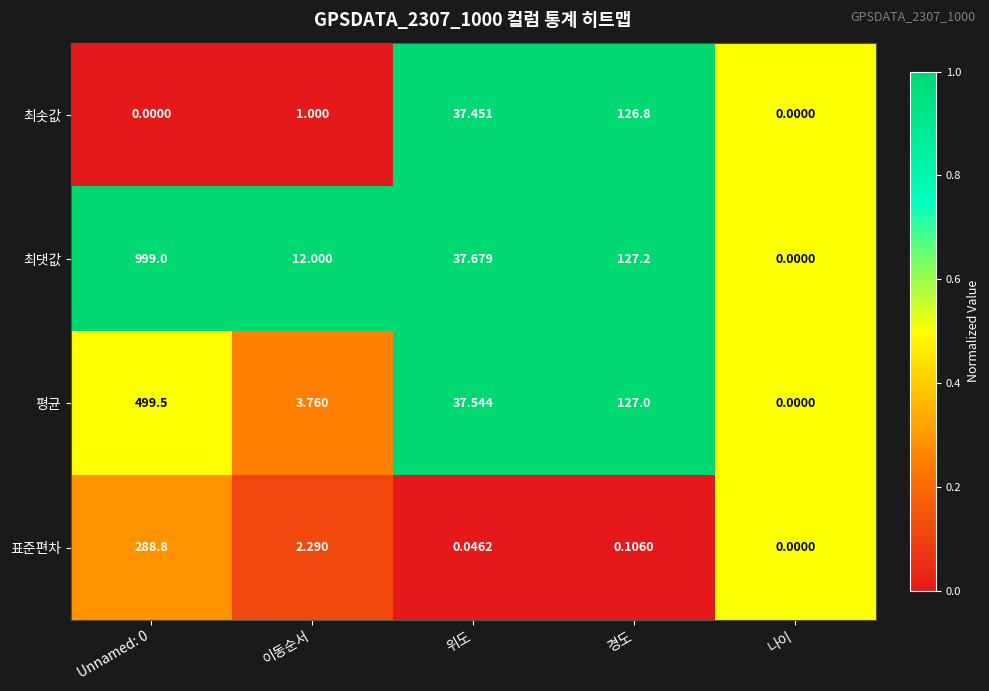

Which series has the widest spread of values?

최댓값